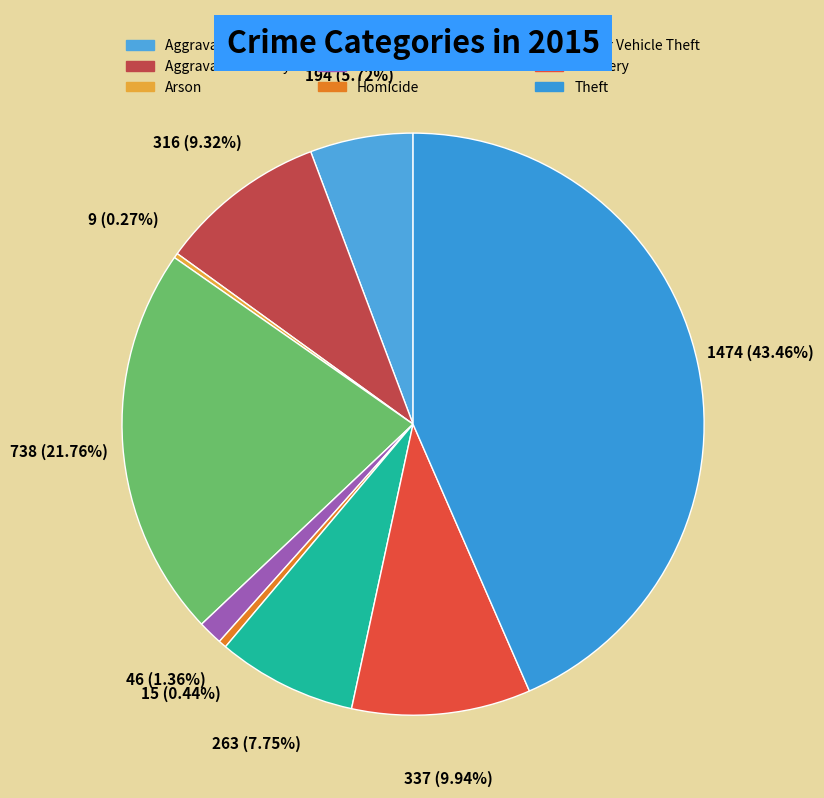

How many segments does this pie chart have?

9